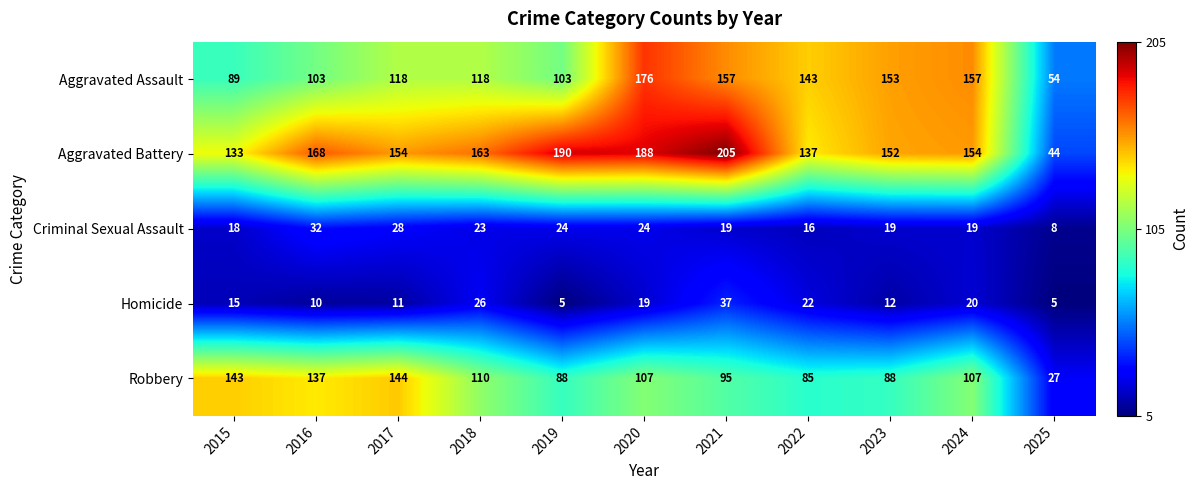

Between 2015 and 2022, which series saw the biggest shift?

Robbery